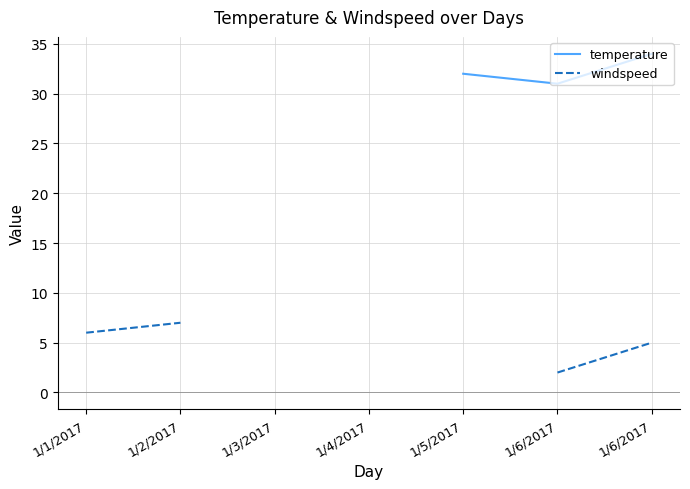

How many lines are shown in the chart?

2